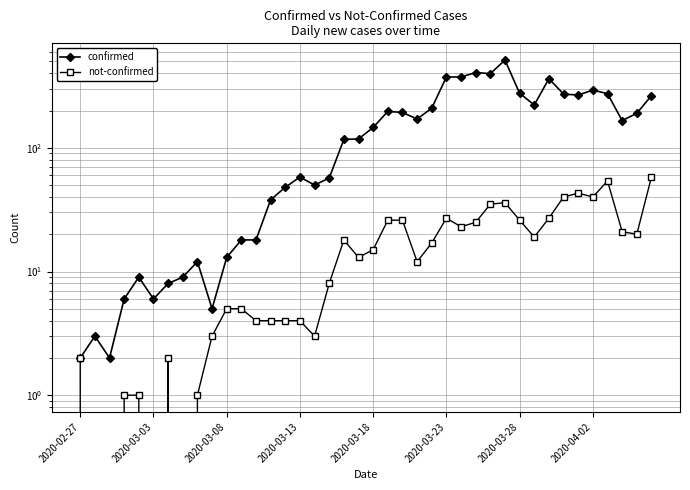

Rank the series by their maximum value, from lowest to highest.

not-confirmed, confirmed